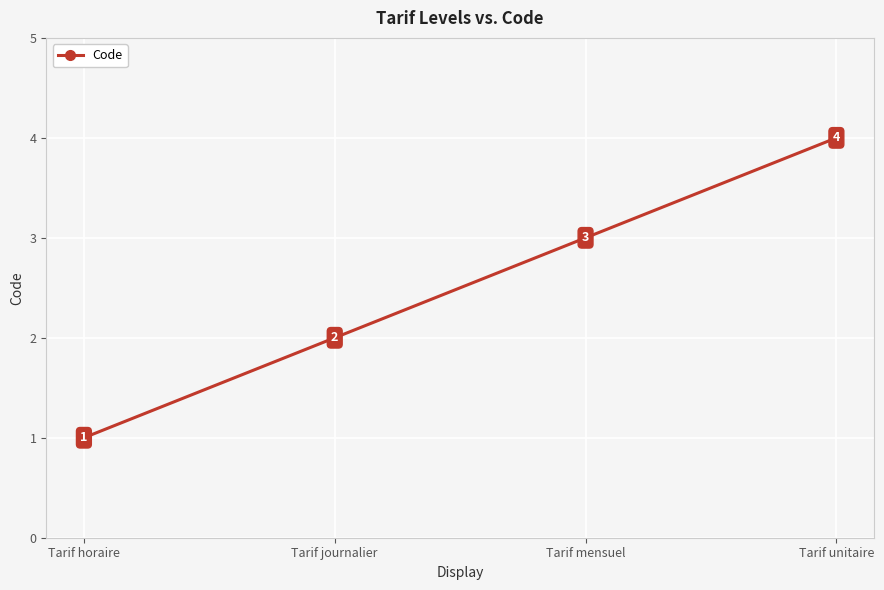

What is the label of the 4th point from the right?

Tarif horaire